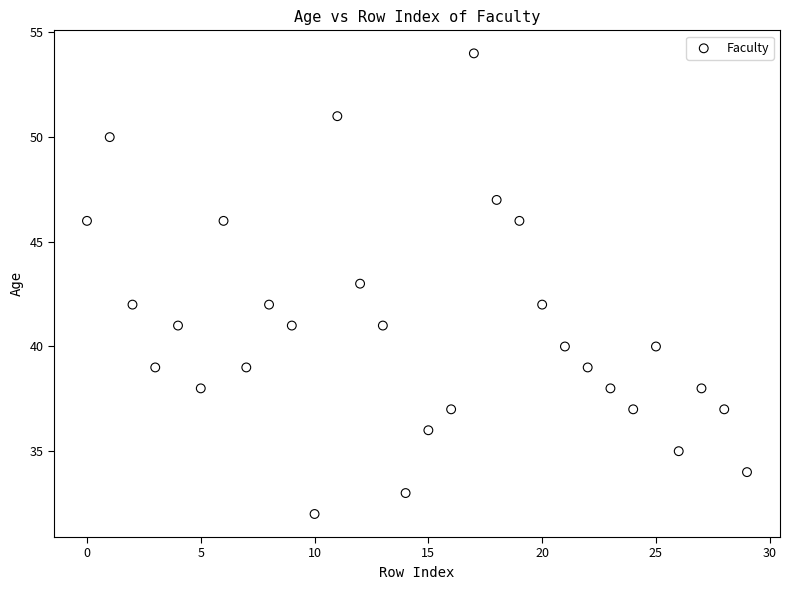

What is the range of Y values (max minus min)?

22